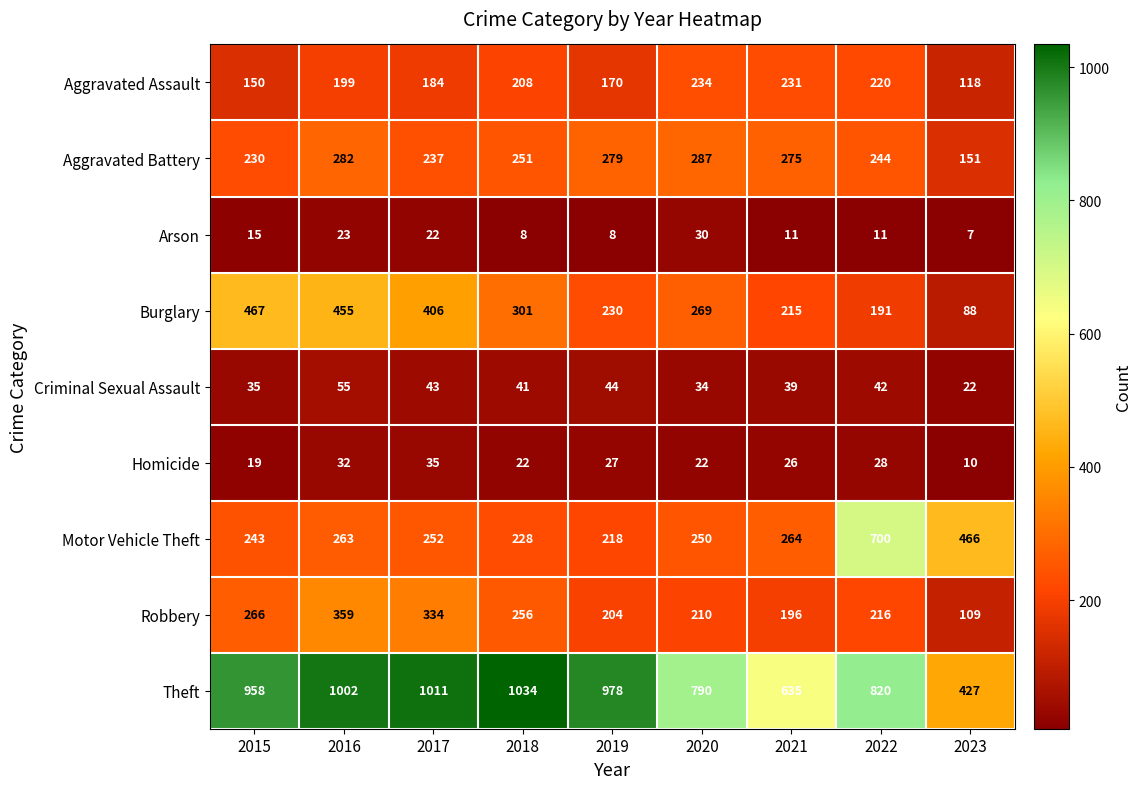

Rank the series at 2023 from lowest to highest value.

Arson, Homicide, Criminal Sexual Assault, Burglary, Robbery, Aggravated Assault, Aggravated Battery, Theft, Motor Vehicle Theft